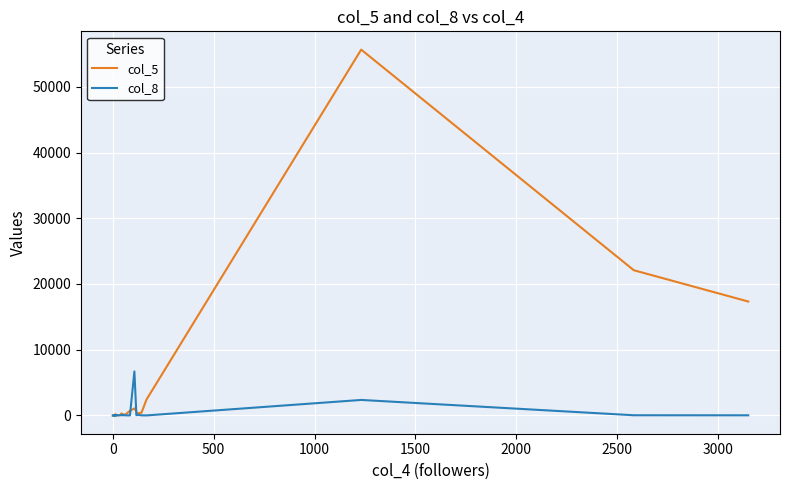

Which series has the largest range (max minus min)?

col_5